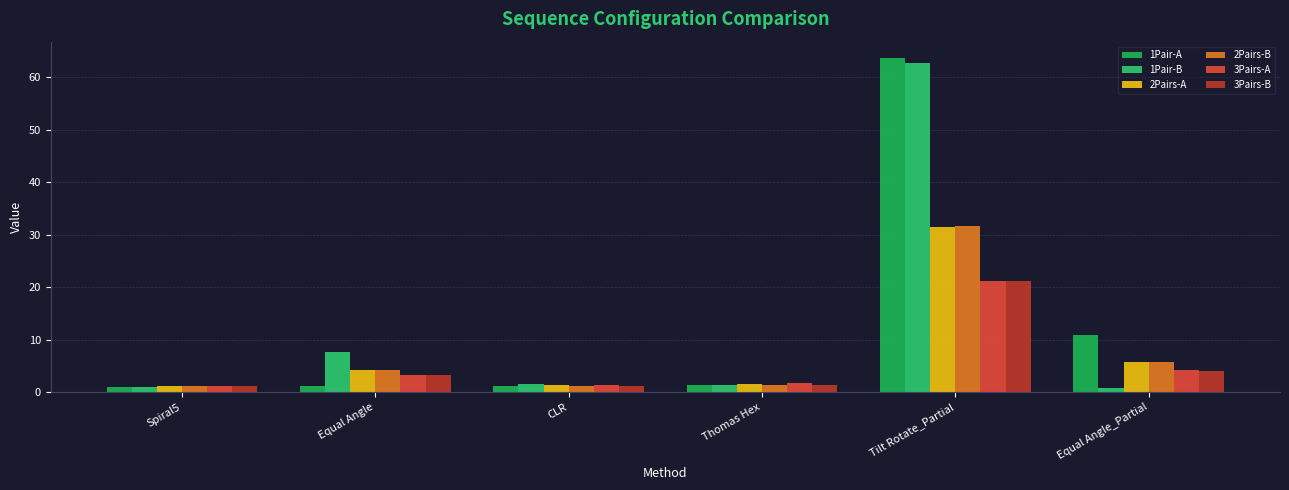

Which series has the widest spread of values?

1Pair-A